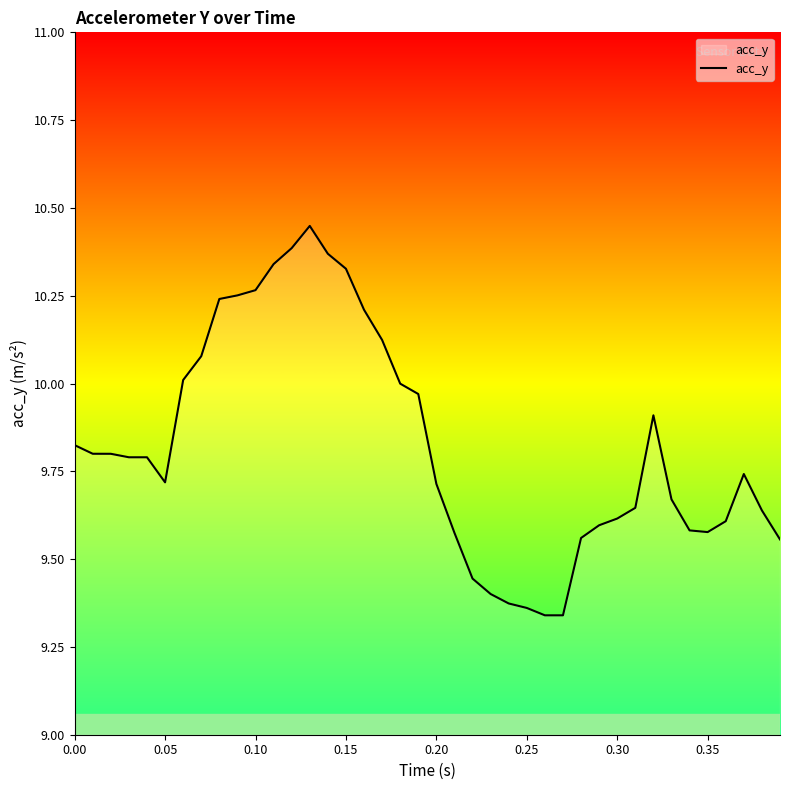

What is the difference between the maximum and minimum values?

1.1